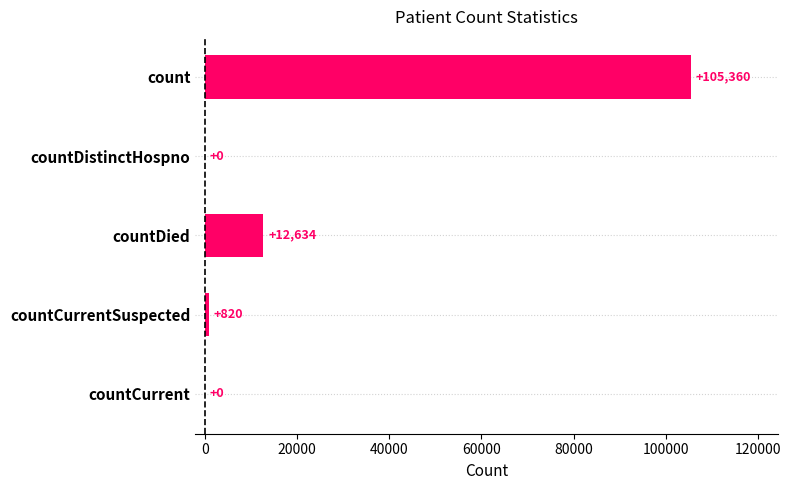

What is the sum of all values?

118814